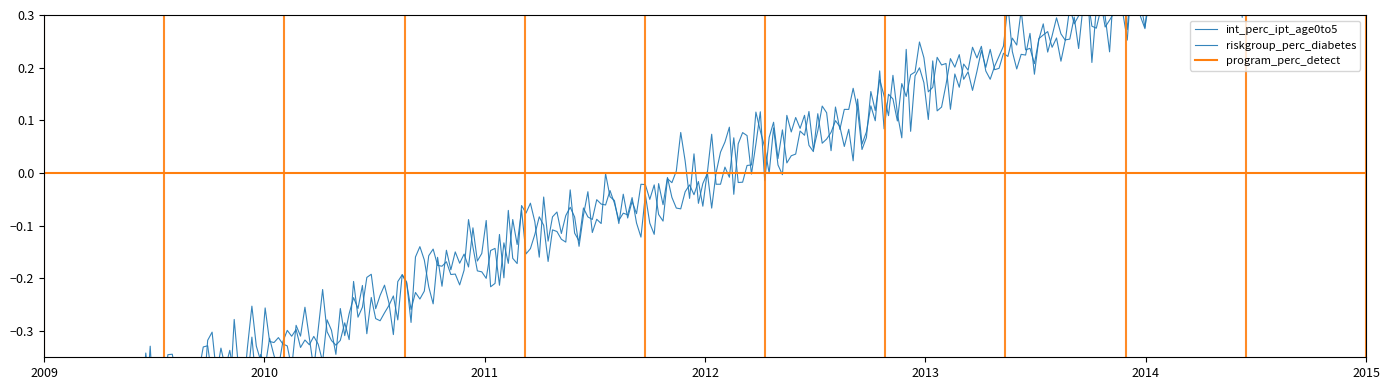

How many lines are shown in the chart?

3